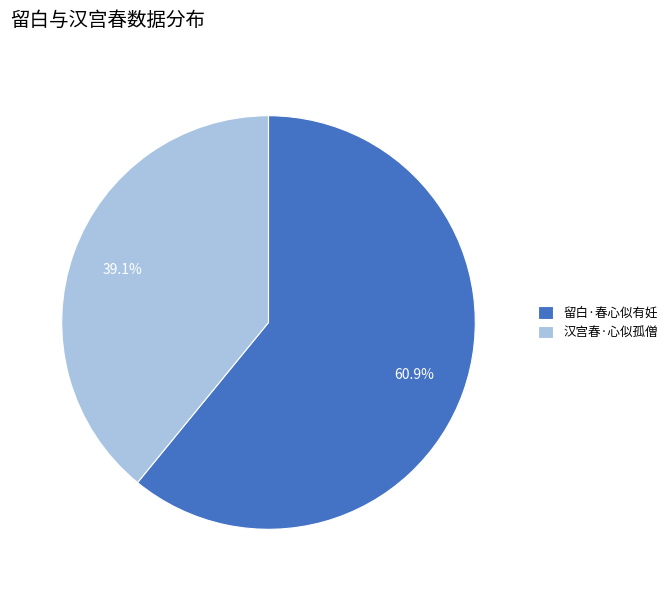

Is the sum of 留白·春心似有妊 and 汉宫春·心似孤僧 greater than half?

Yes